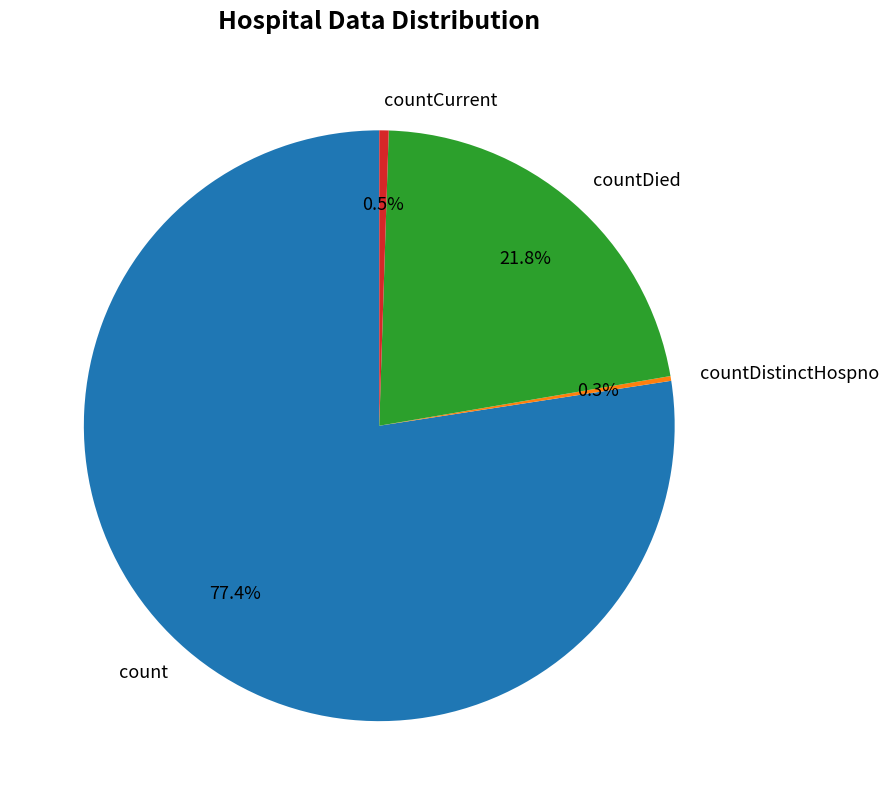

Which slice represents more than half of the pie?

count